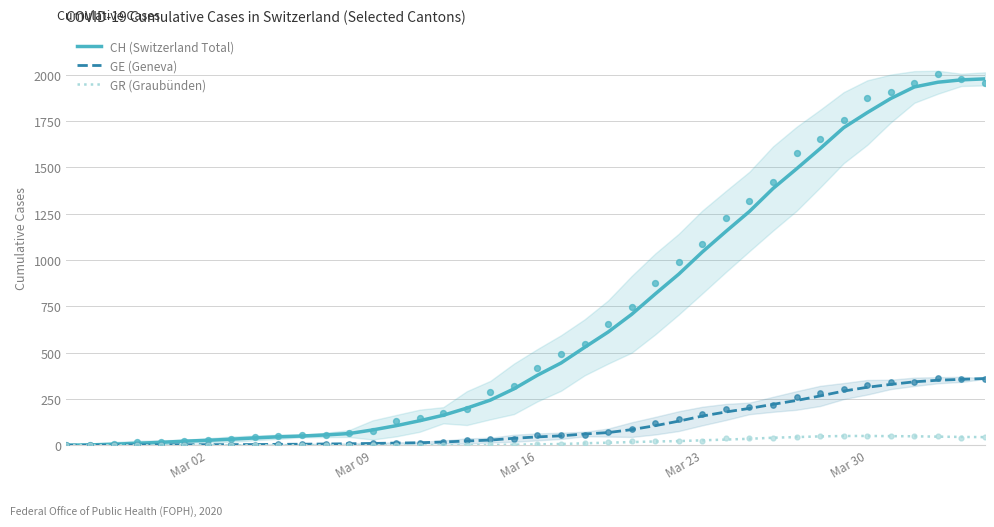

What are all the series names shown in the legend?

CH (Switzerland Total), GE (Geneva), GR (Graubünden)